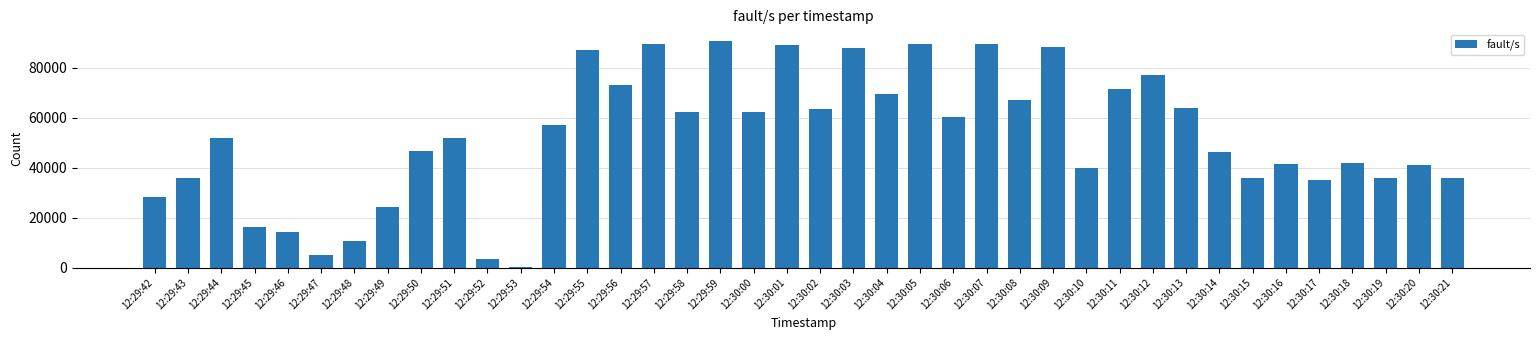

Is it true that the value at 12:30:21 is 35946?

True